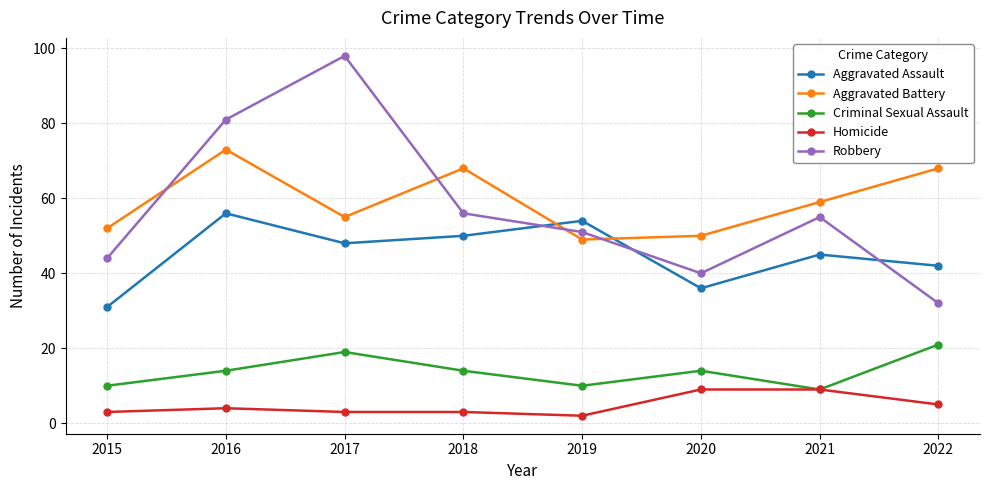

In Robbery, how many points are lower than both neighbors (excluding endpoints)?

1